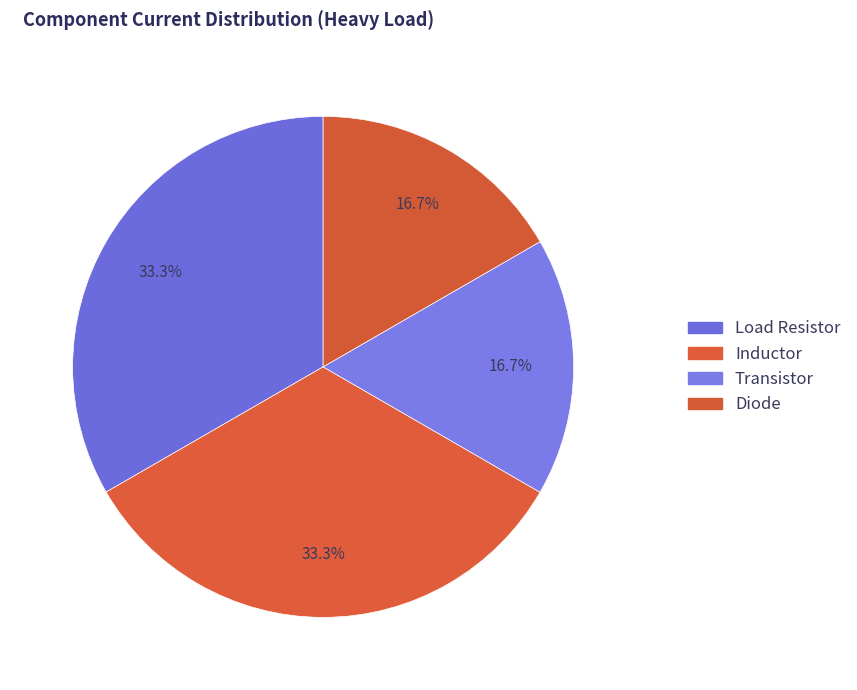

What percentage do Diode and Transistor together represent?

33.3%